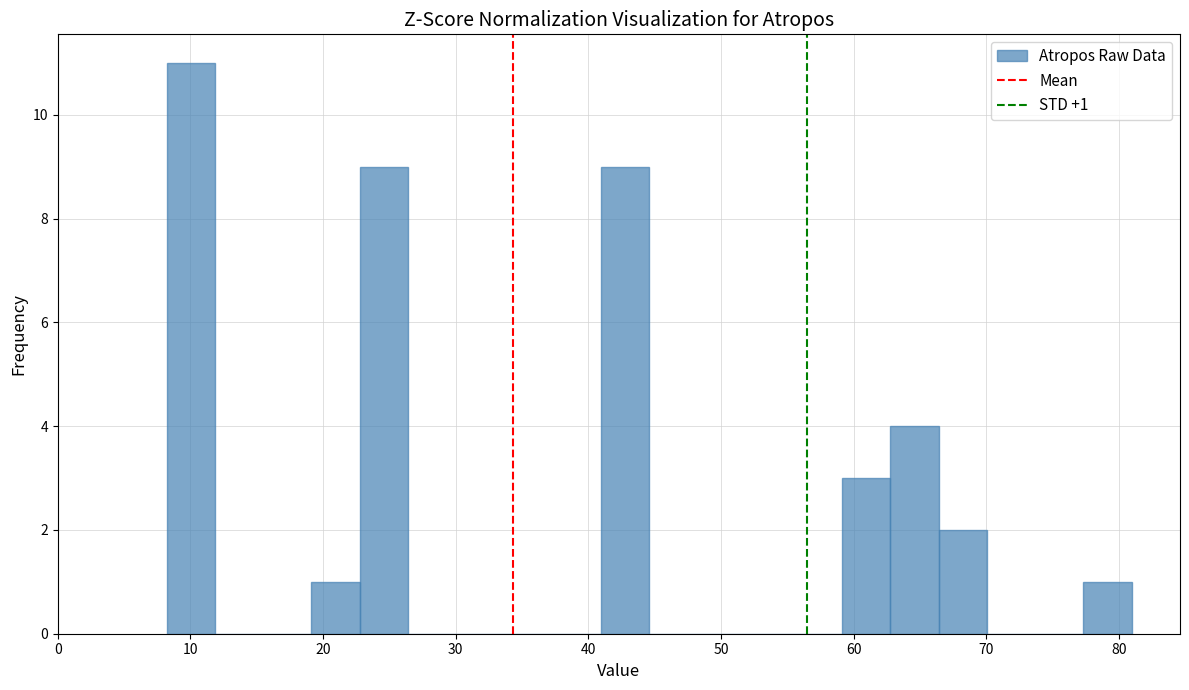

Around what value on the x-axis is the tallest bar? Give the approximate position of its centre, as read against the axis.

10